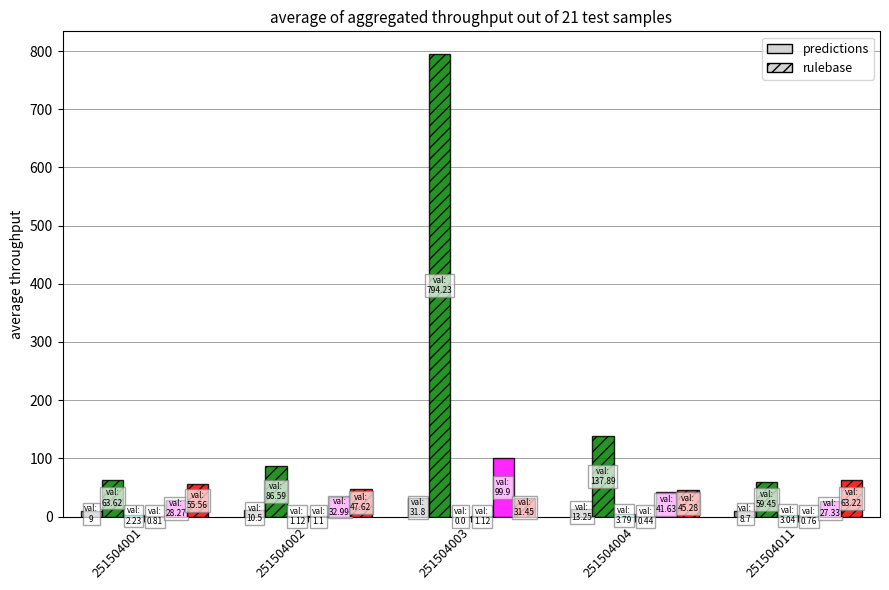

At which category is the sum across all series the highest?

251504003